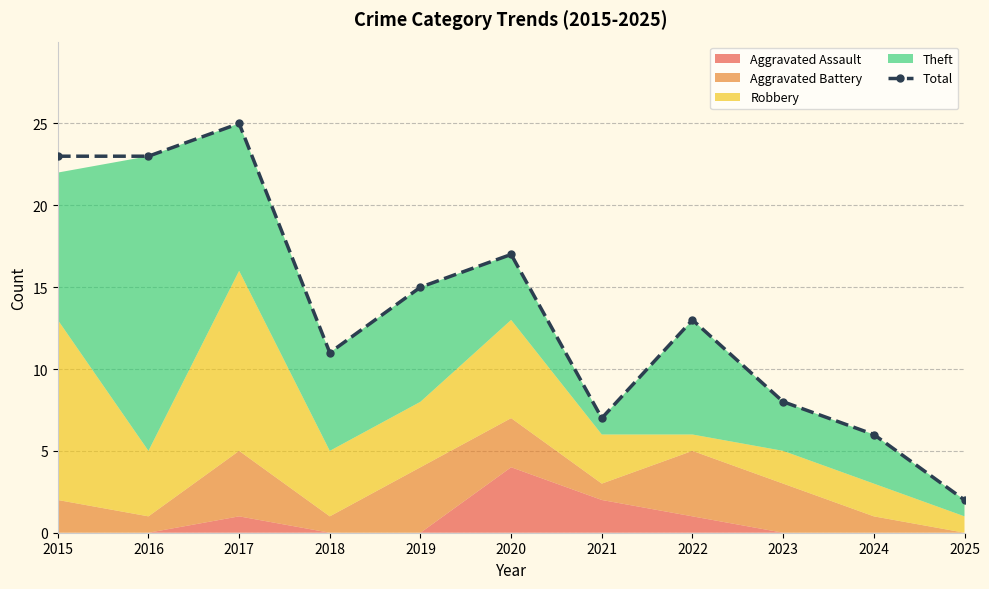

What is the sum of the values at 2018 and 2017?

36